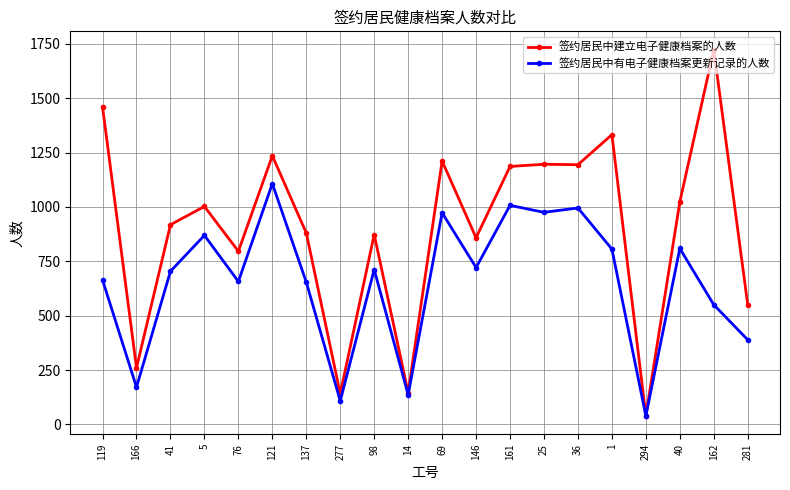

Rank the series by their average value, from highest to lowest.

签约居民中建立电子健康档案的人数, 签约居民中有电子健康档案更新记录的人数